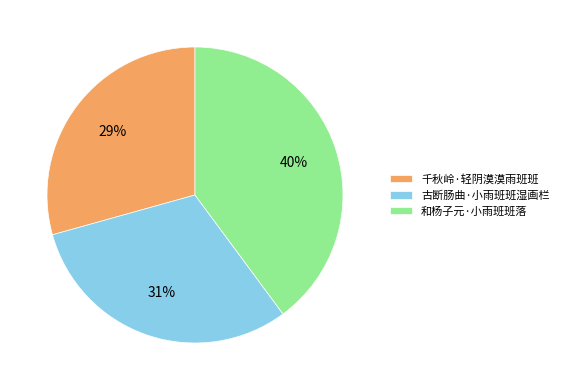

To the nearest percent, what is the average slice percentage?

33%